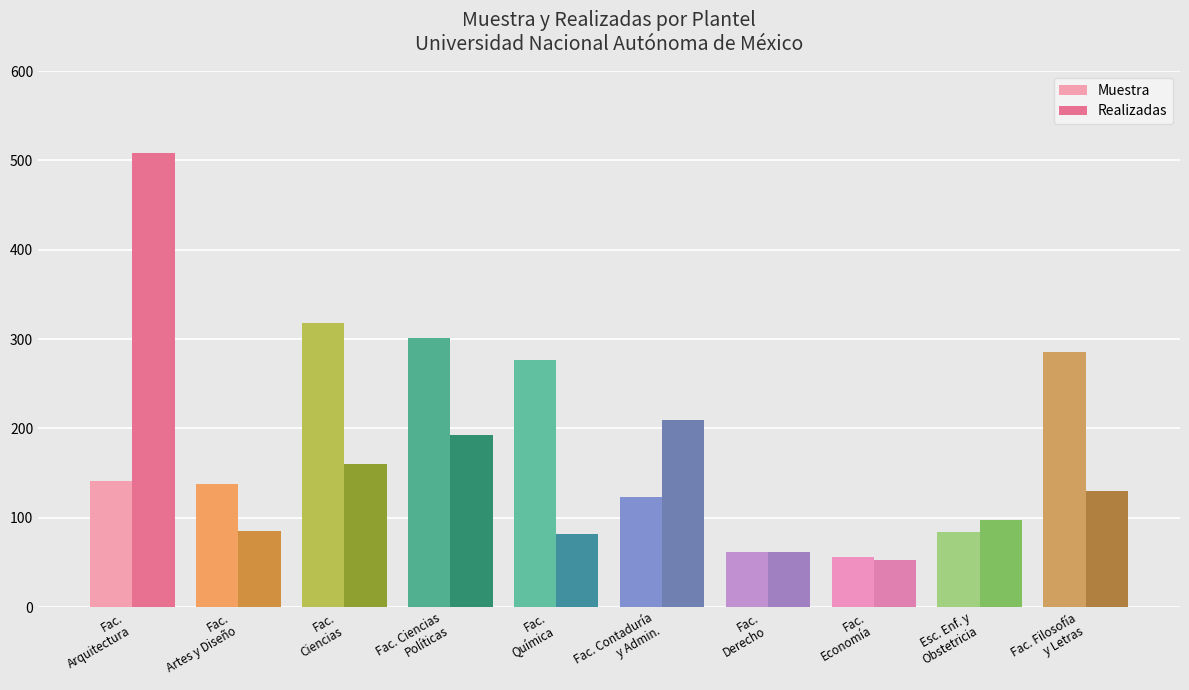

What is the label of the 5th bar from the left?

Fac. Química